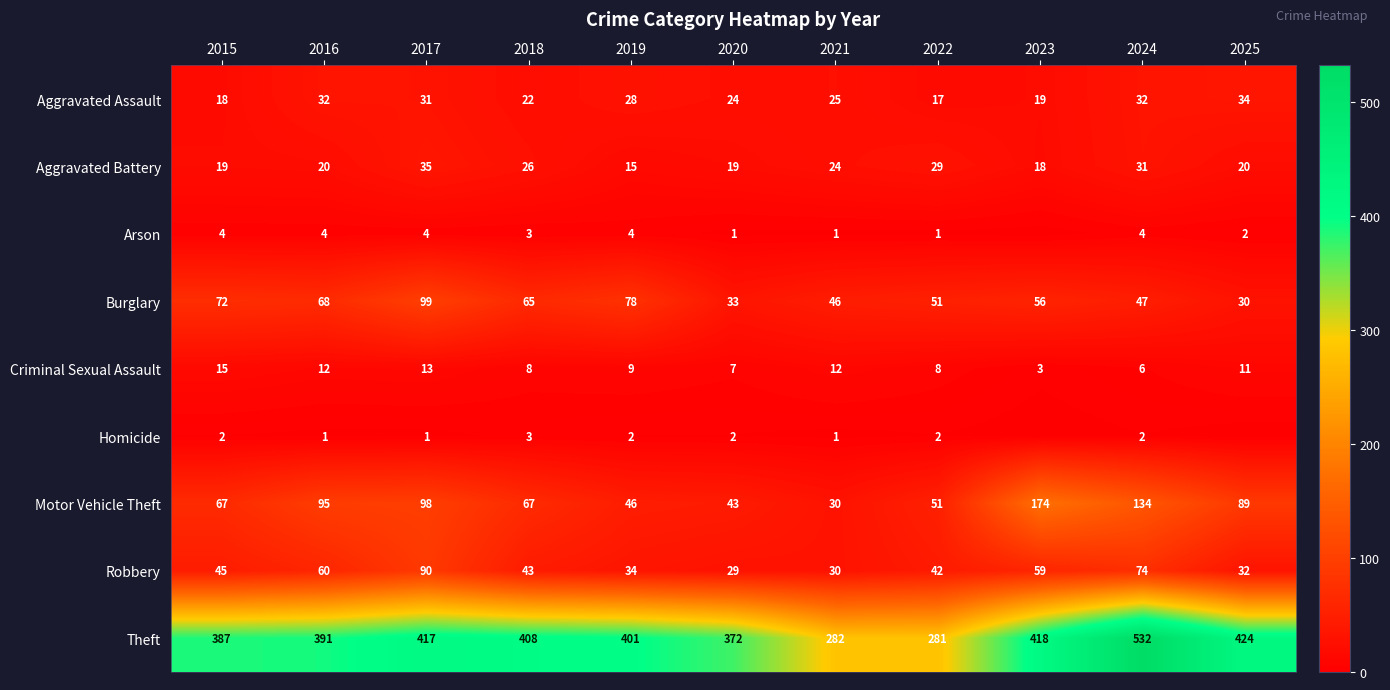

Where does the Criminal Sexual Assault series first go above 9?

2015